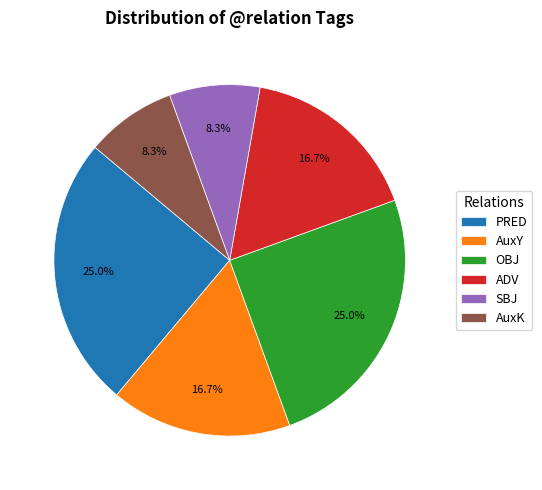

How many segments does this pie chart have?

6